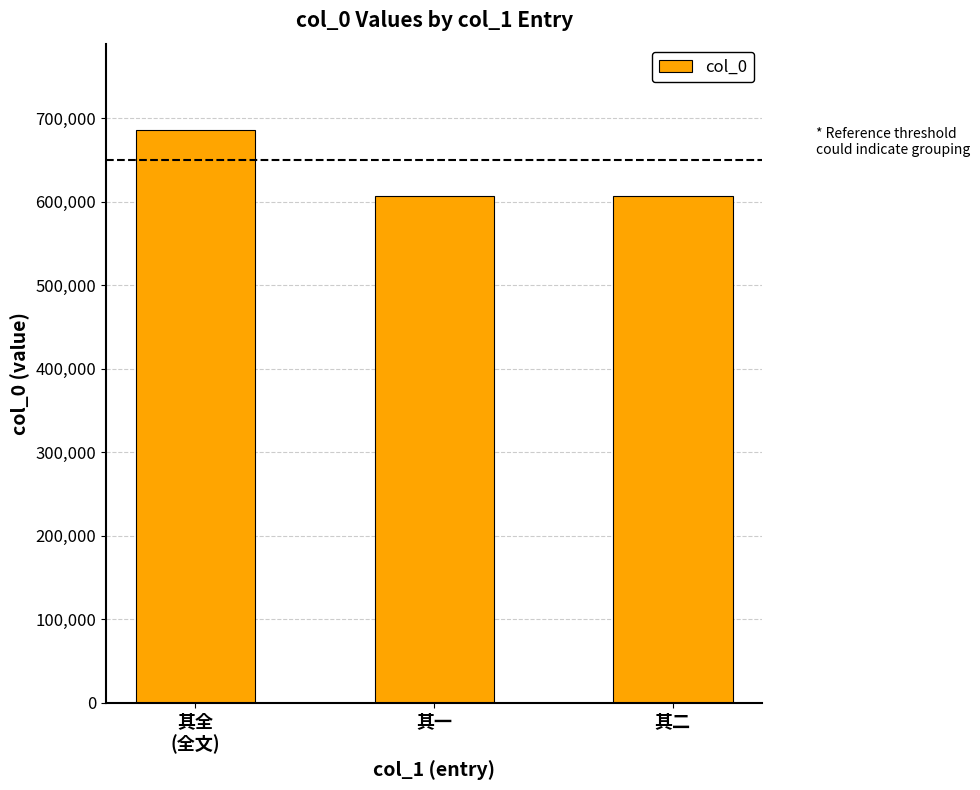

How many bars are there in total?

3